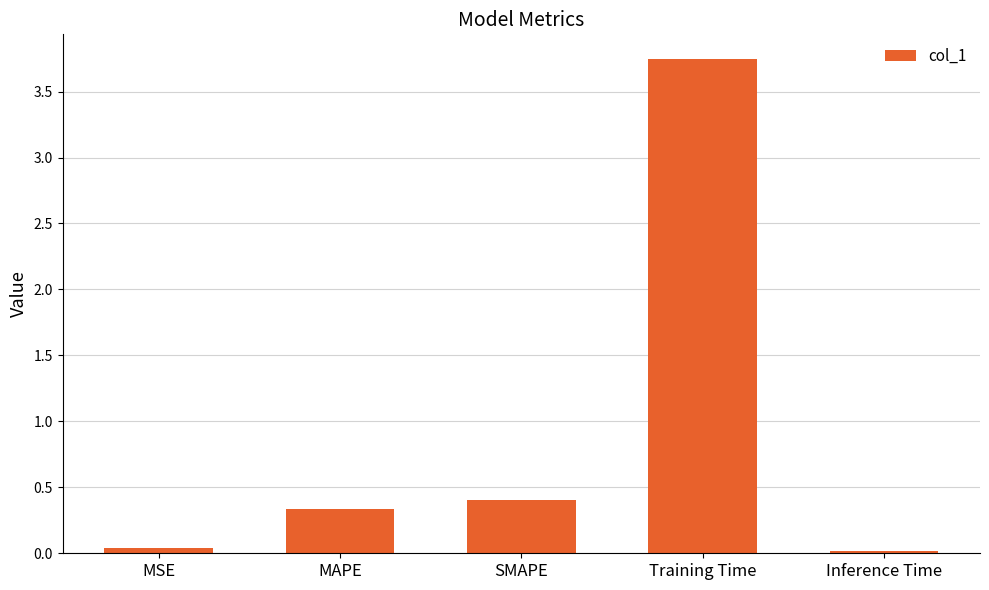

What position from the right is Training Time?

2